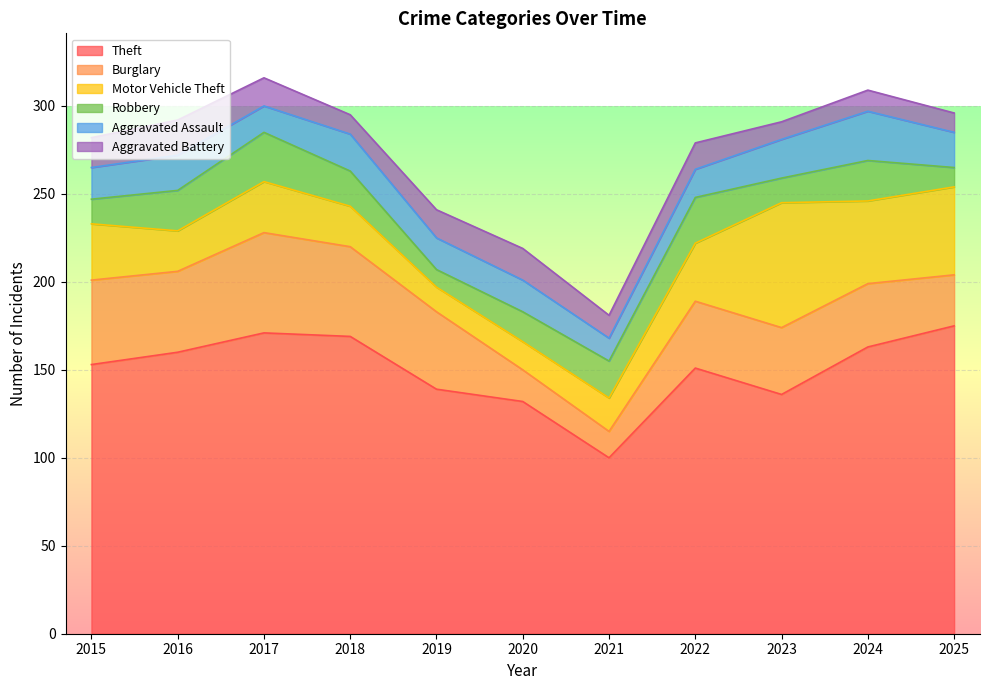

What is the difference between the Theft values at 2017 and 2021?

71